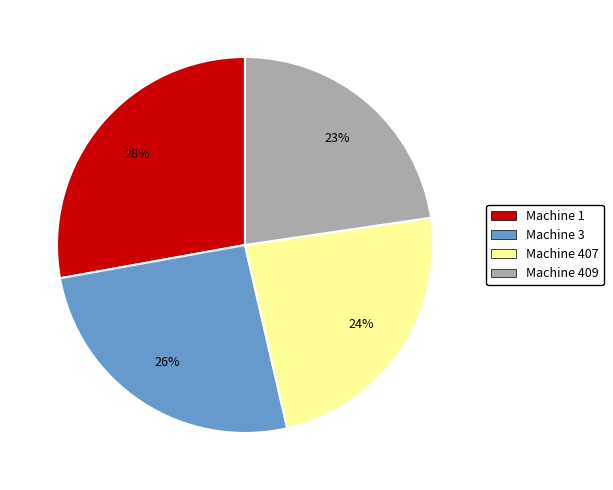

Which slice is the largest?

Machine 1